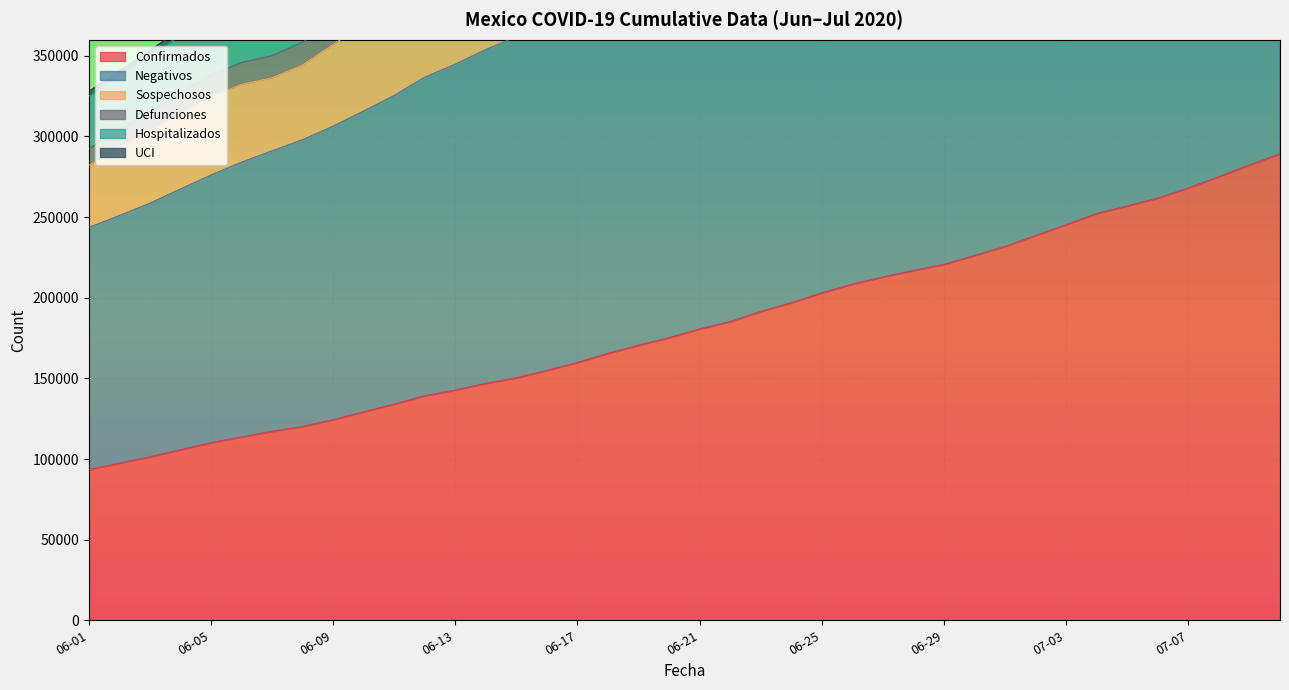

Which series has the largest total across all categories?

Negativos